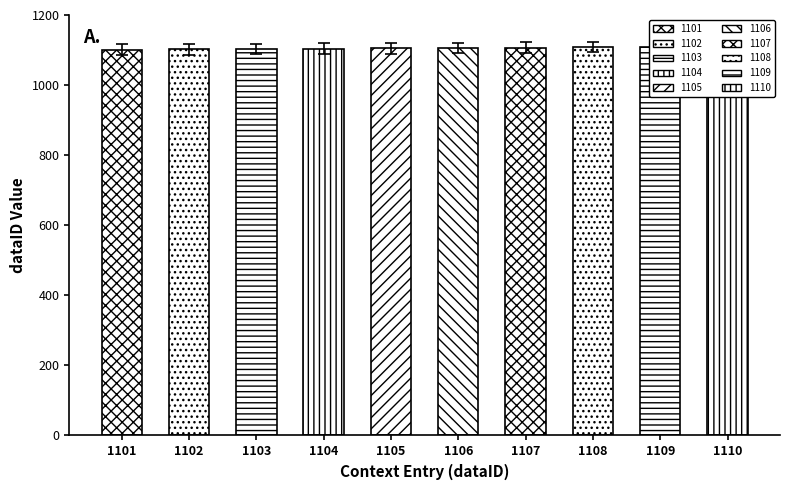

What is the difference between the maximum and minimum values?

9